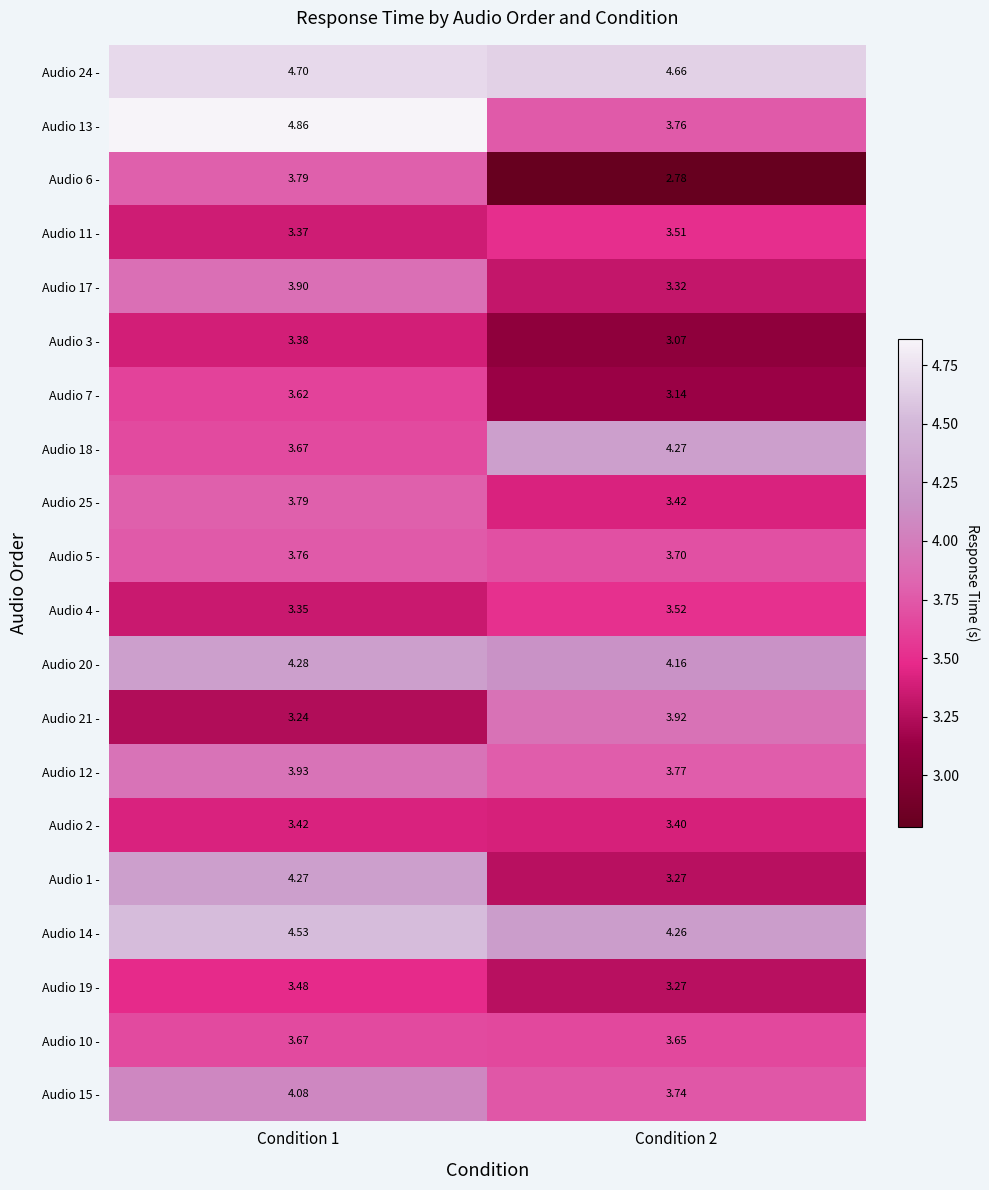

Count the number of data series in this chart.

20